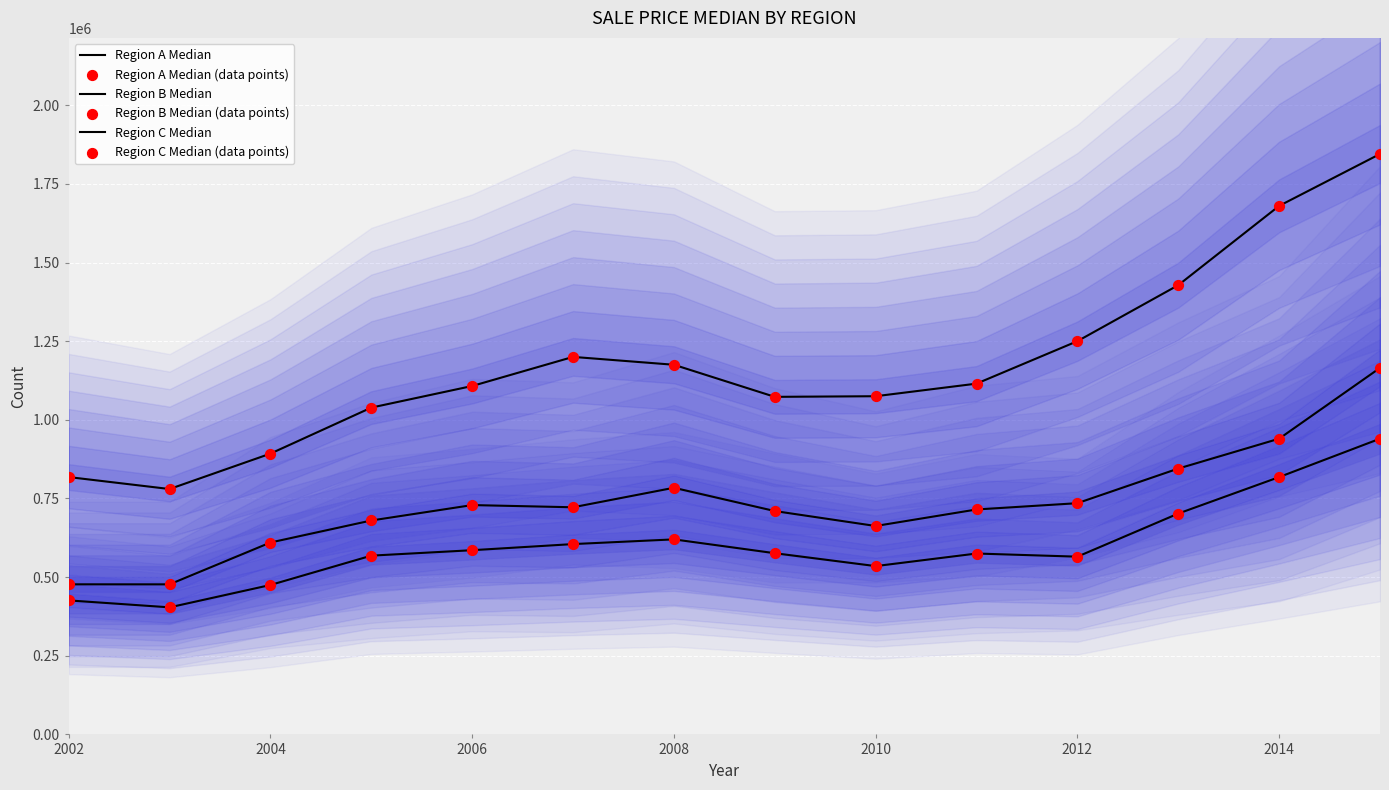

Which series reaches the minimum Y coordinate?

Region B Median